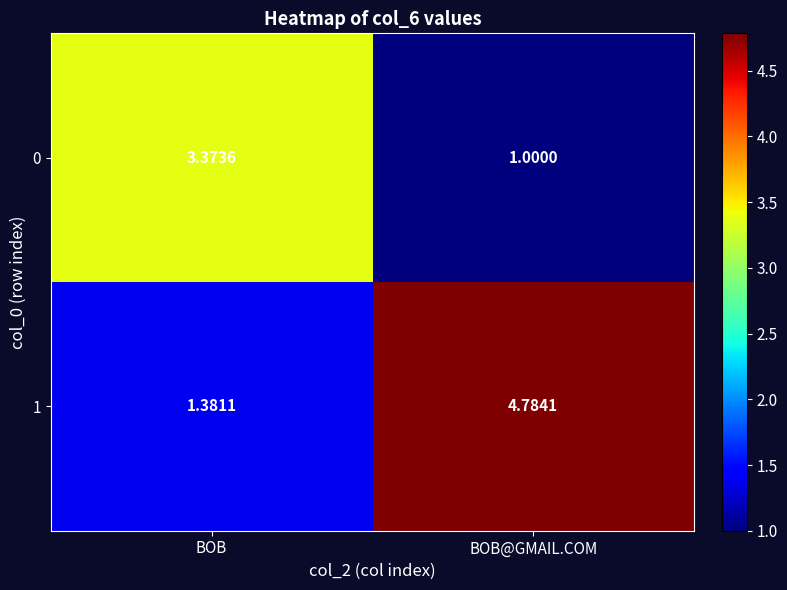

Between BOB and BOB@GMAIL.COM, which series saw the biggest shift?

1